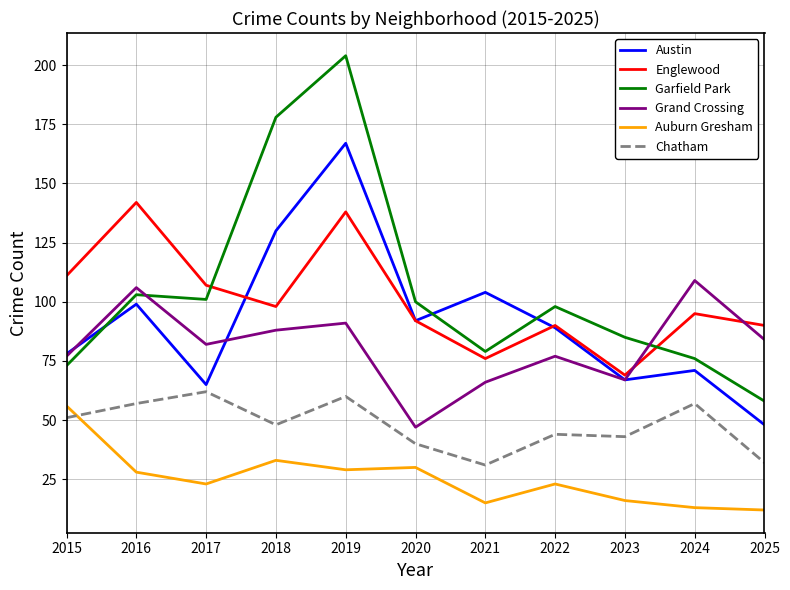

Between 2018 and 2019, which series saw the biggest shift?

Englewood